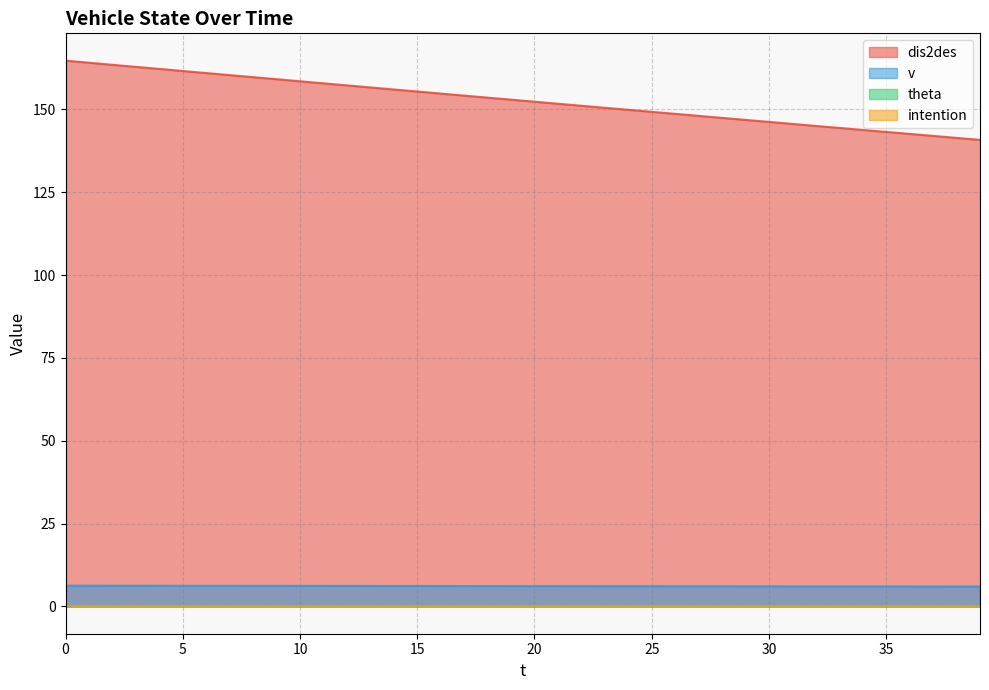

Does the chart have visible grid lines?

Yes